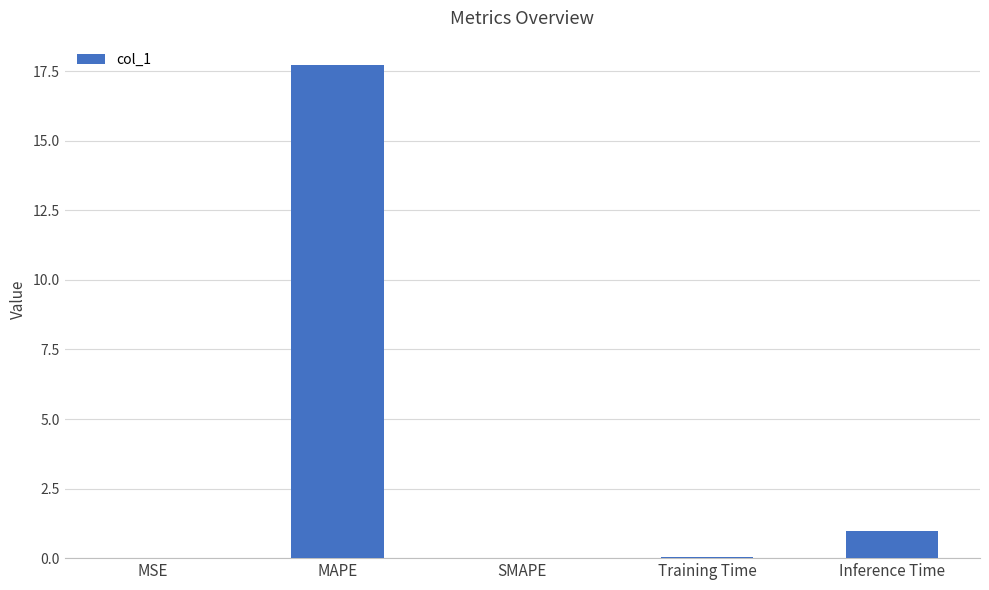

Which has a higher value, MSE or Inference Time?

Inference Time